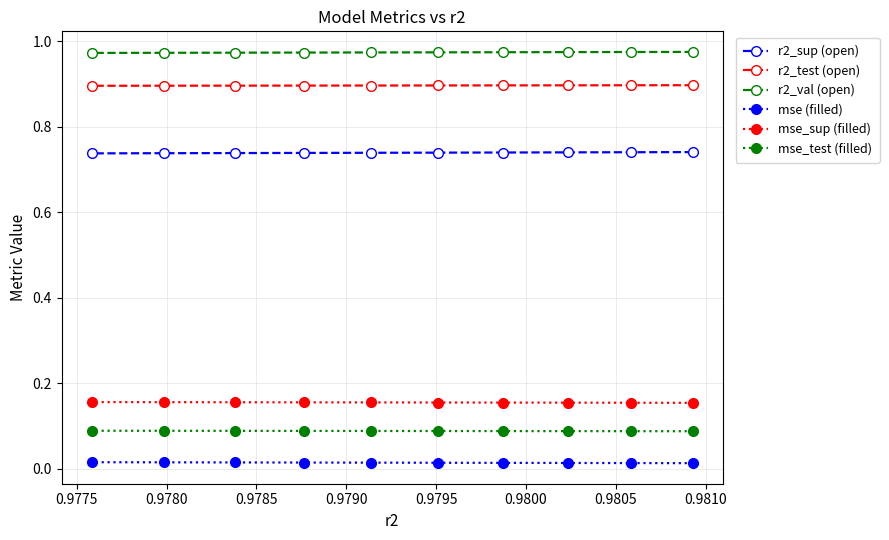

Rank the series by their maximum value, from highest to lowest.

r2_val (open), r2_test (open), r2_sup (open), mse_sup (filled), mse_test (filled), mse (filled)